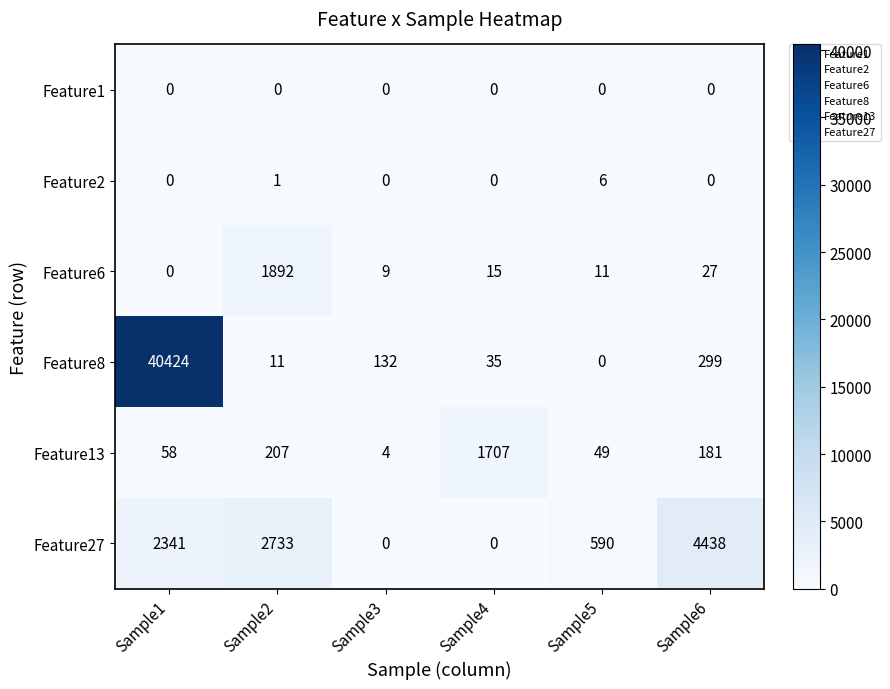

What is the difference between the maximum and minimum values in the Feature6 series?

1892